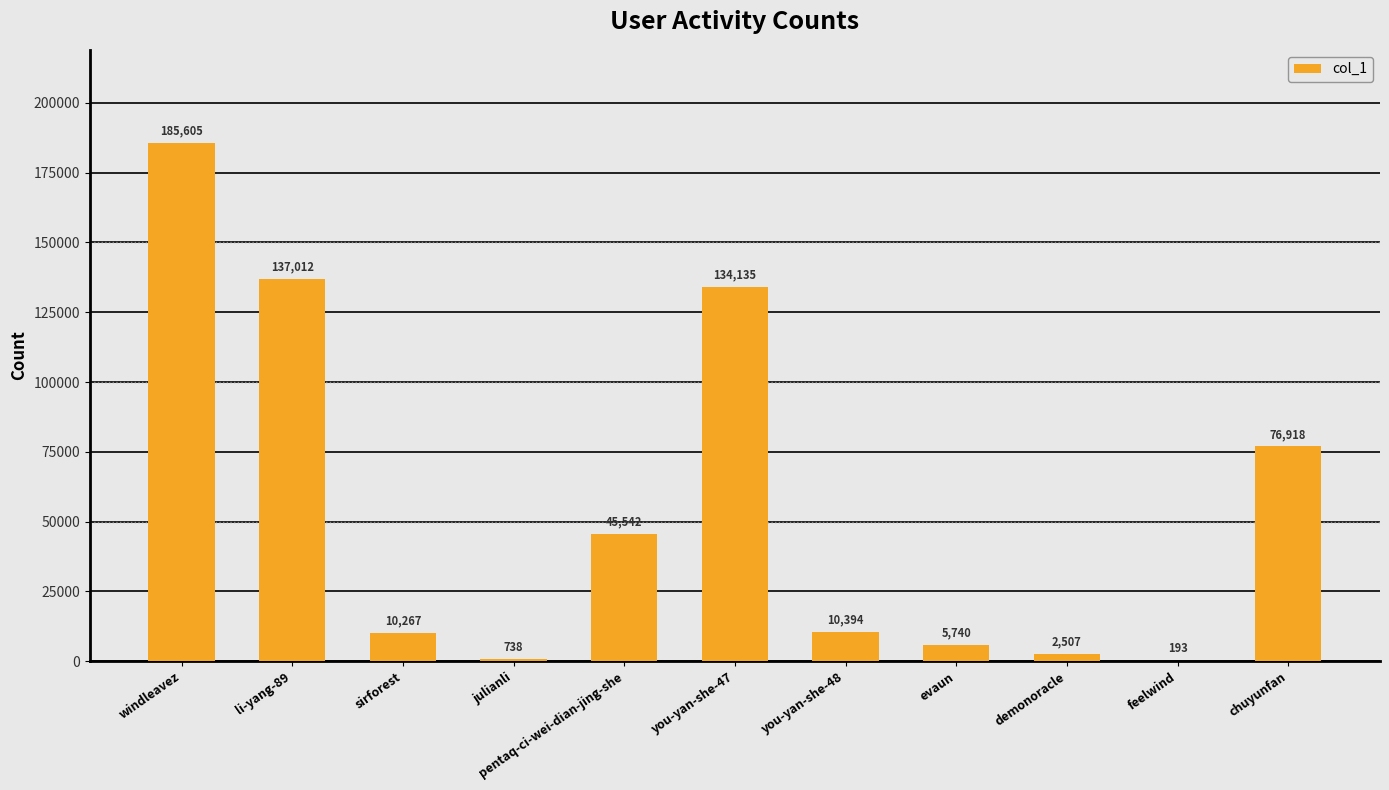

True or false: the data shows 45542 at pentaq-ci-wei-dian-jing-she.

True